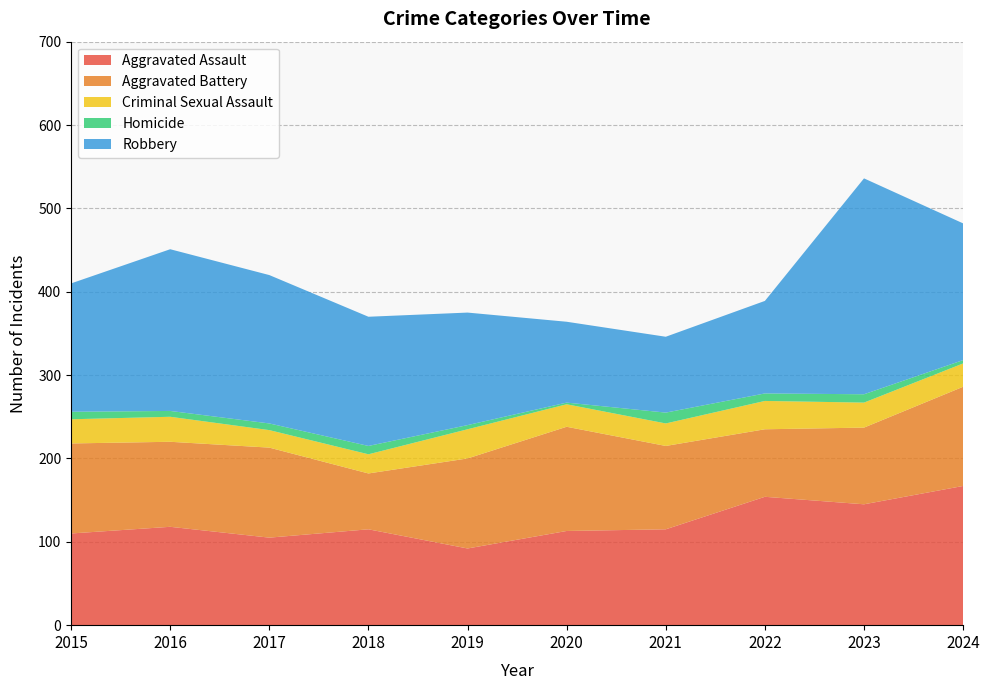

Reading right to left, list all the values displayed in this chart.

Aggravated Assault: 2024=167	2023=145	2022=154	2021=115	2020=113	2019=92	2018=115	2017=105	2016=118	2015=110
Aggravated Battery: 2024=119	2023=92	2022=81	2021=100	2020=125	2019=108	2018=67	2017=108	2016=102	2015=108
Criminal Sexual Assault: 2024=28	2023=30	2022=34	2021=27	2020=27	2019=35	2018=23	2017=21	2016=30	2015=29
Homicide: 2024=4	2023=10	2022=9	2021=13	2020=2	2019=5	2018=10	2017=8	2016=7	2015=9
Robbery: 2024=164	2023=259	2022=111	2021=91	2020=97	2019=135	2018=155	2017=178	2016=194	2015=154